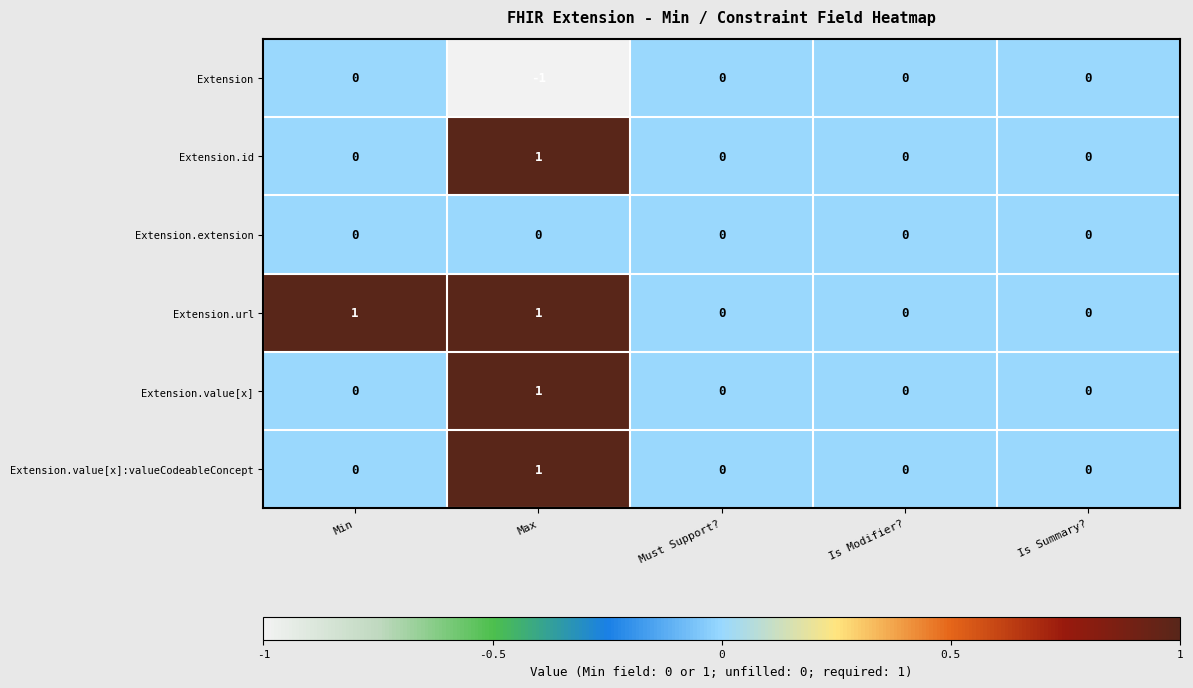

Count the number of data series in this chart.

6